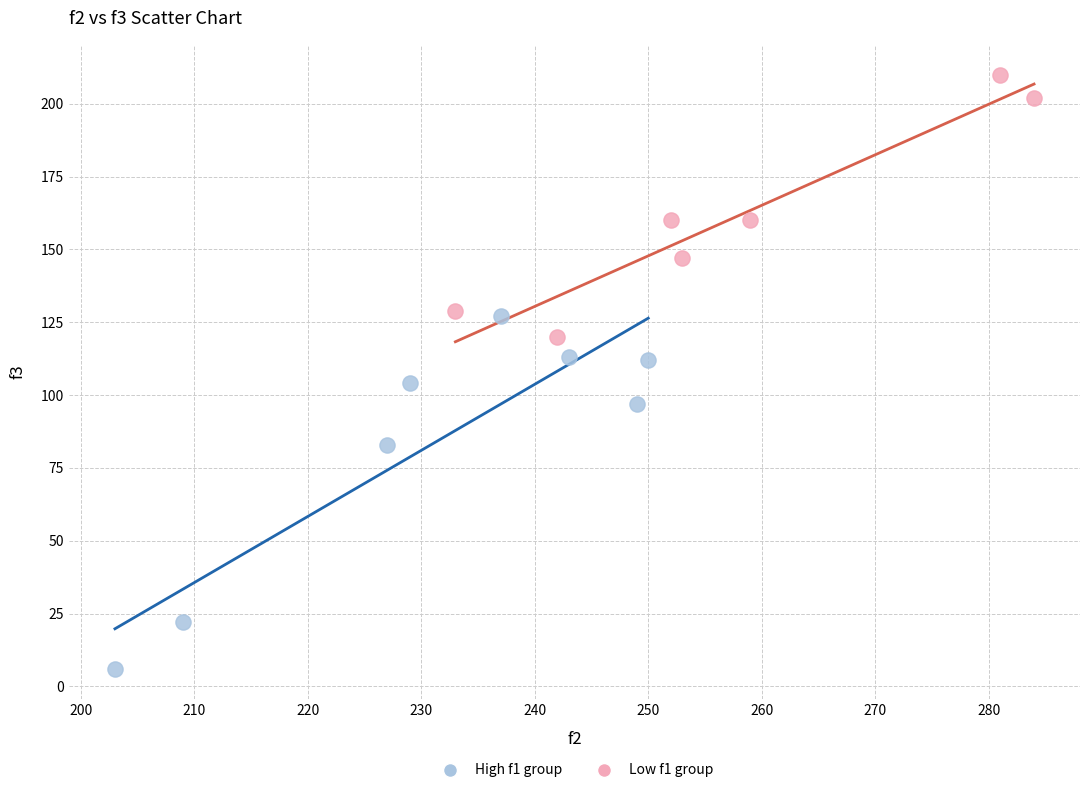

Which series has the largest Y range (max minus min)?

High f1 group